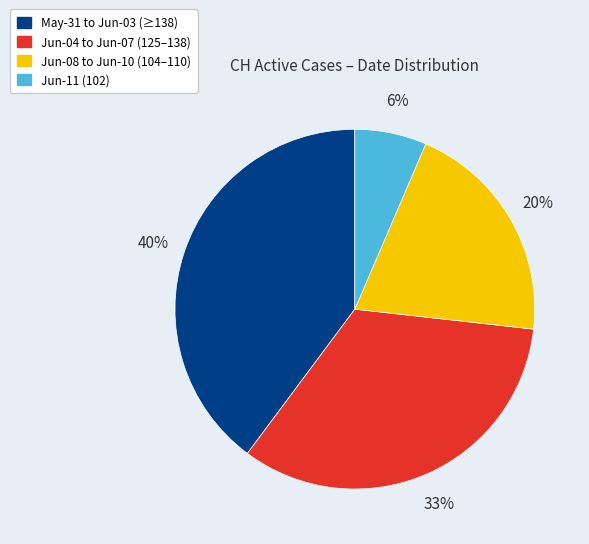

To the nearest percent, what is the average slice percentage?

25%